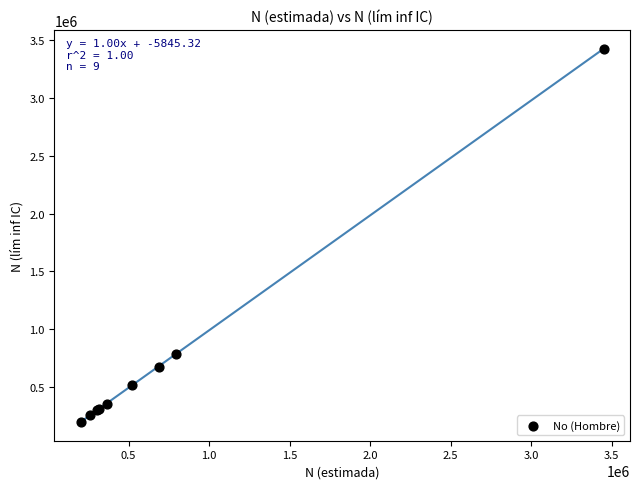

What Y value in the scatter plot is closest to 1813087?

784522